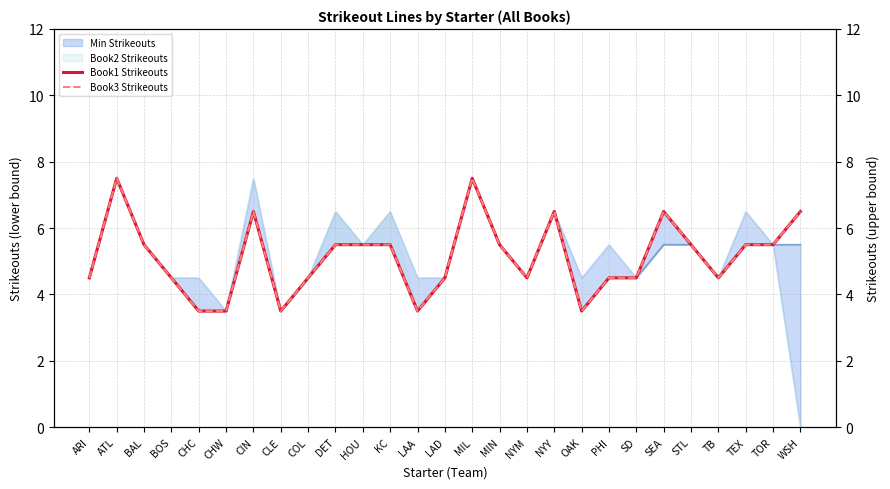

Read the Book1 Strikeouts value at SD.

4.5